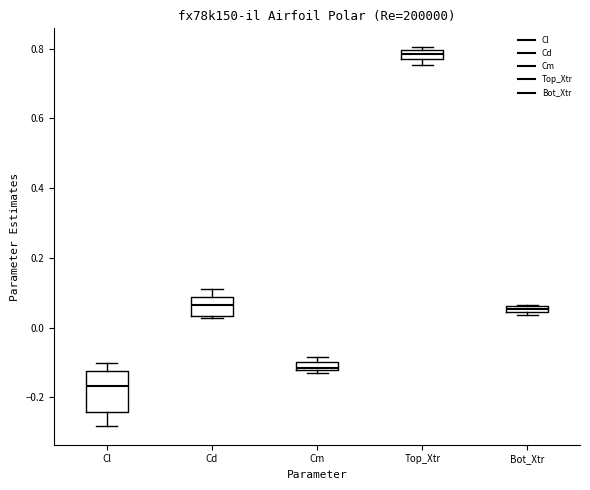

Comparing the boxes themselves (not the whiskers), which one is the tallest?

Cl